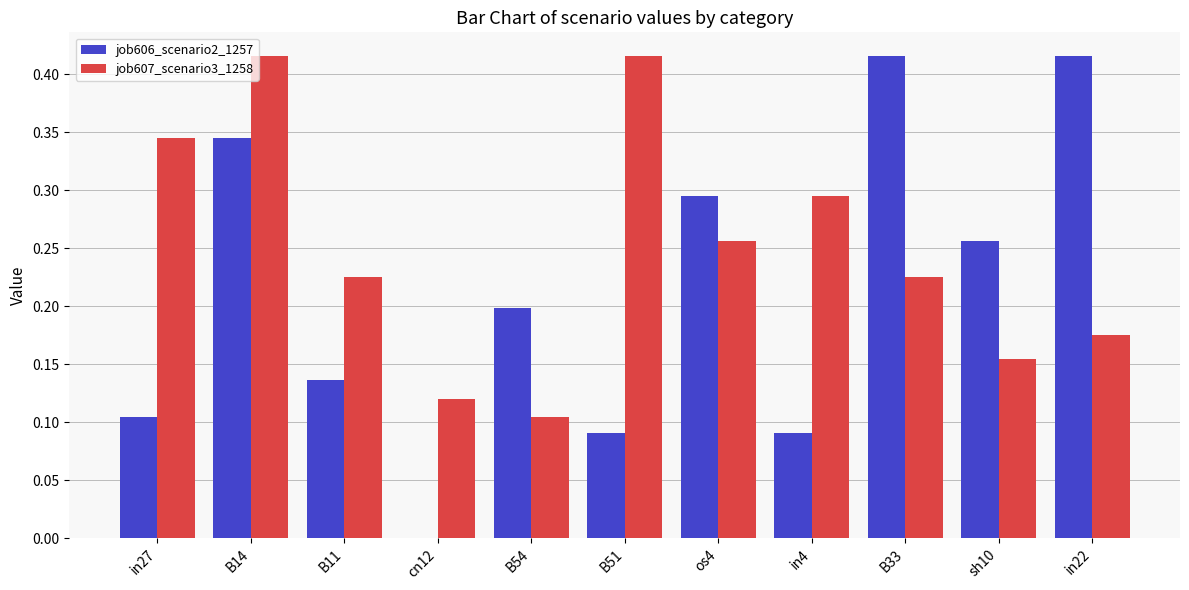

Which series changed the most between B54 and os4?

job607_scenario3_1258